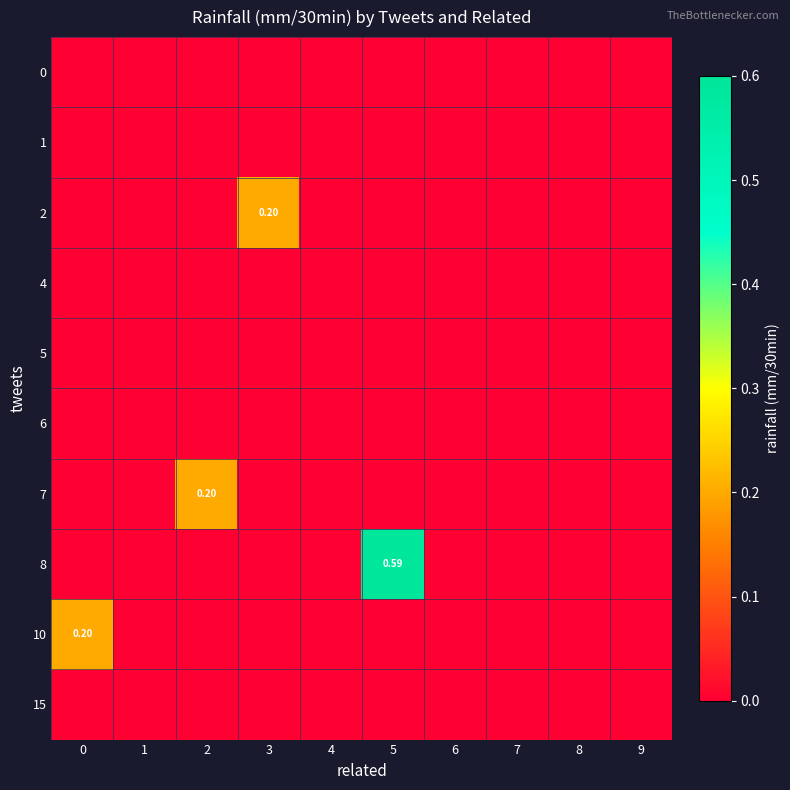

At which category is the sum across all series the highest?

5